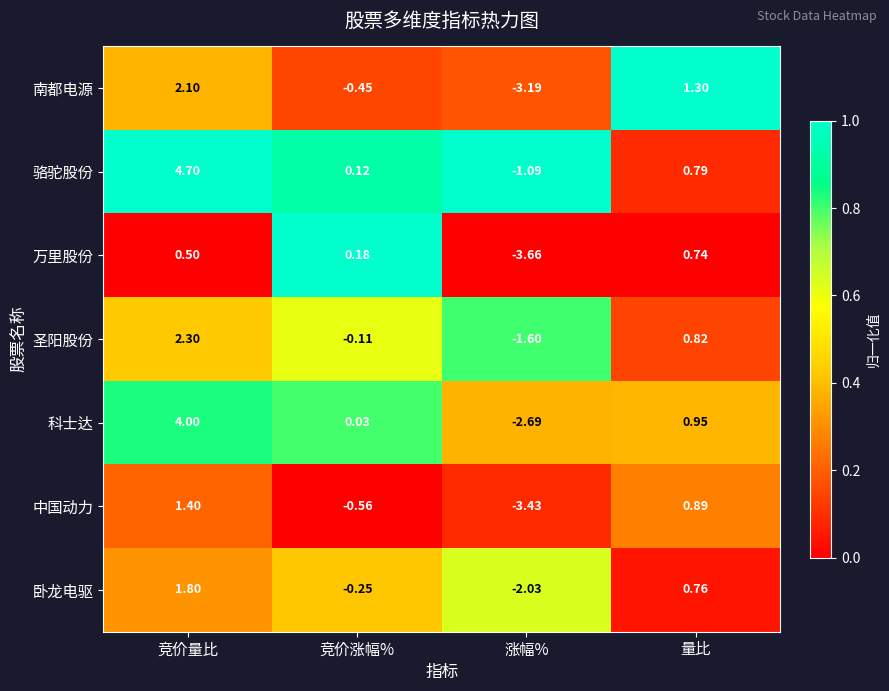

At how many categories does at least one series exceed 0?

3